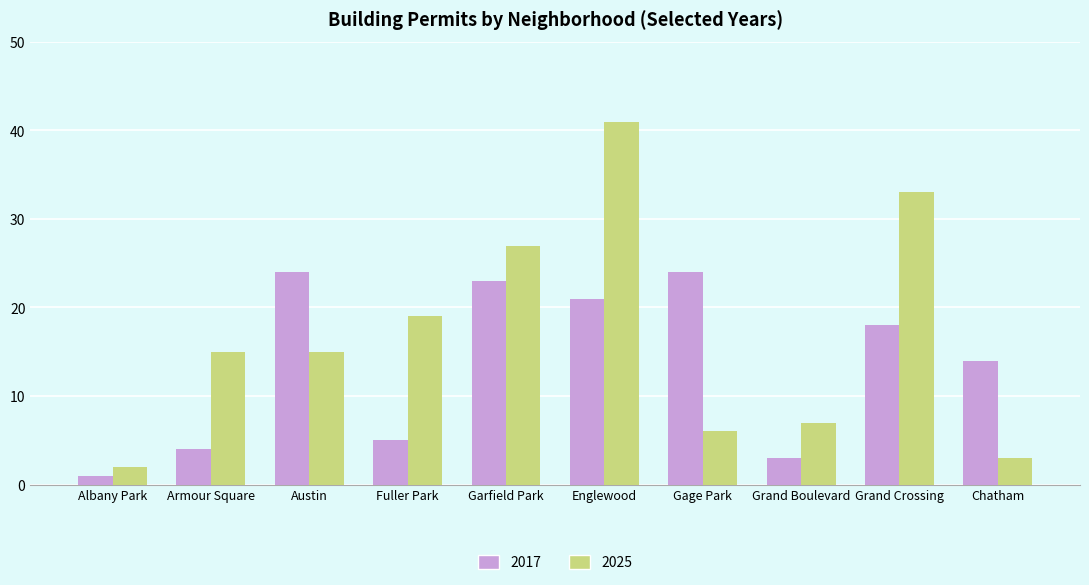

How many series are shown in this chart?

2